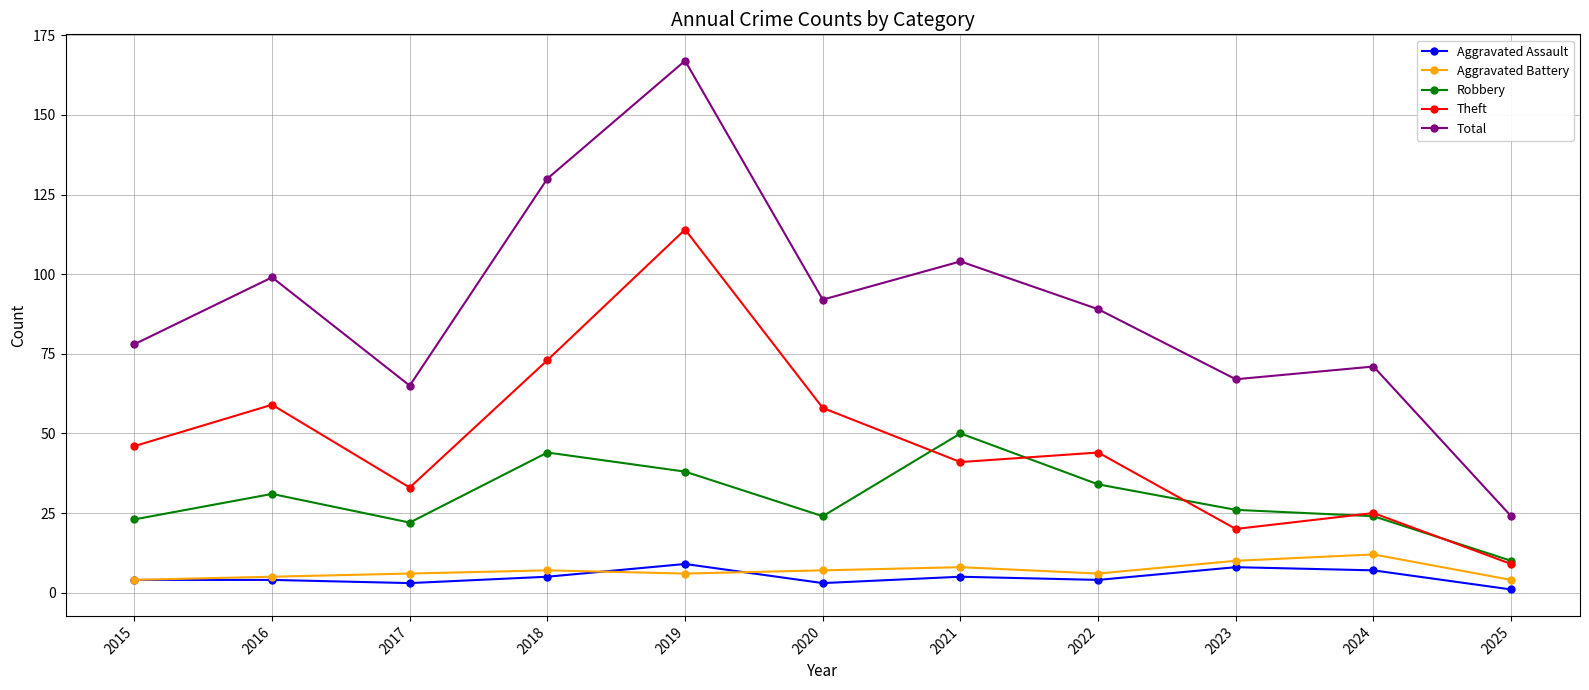

What value does the Aggravated Assault series have at 2024?

7